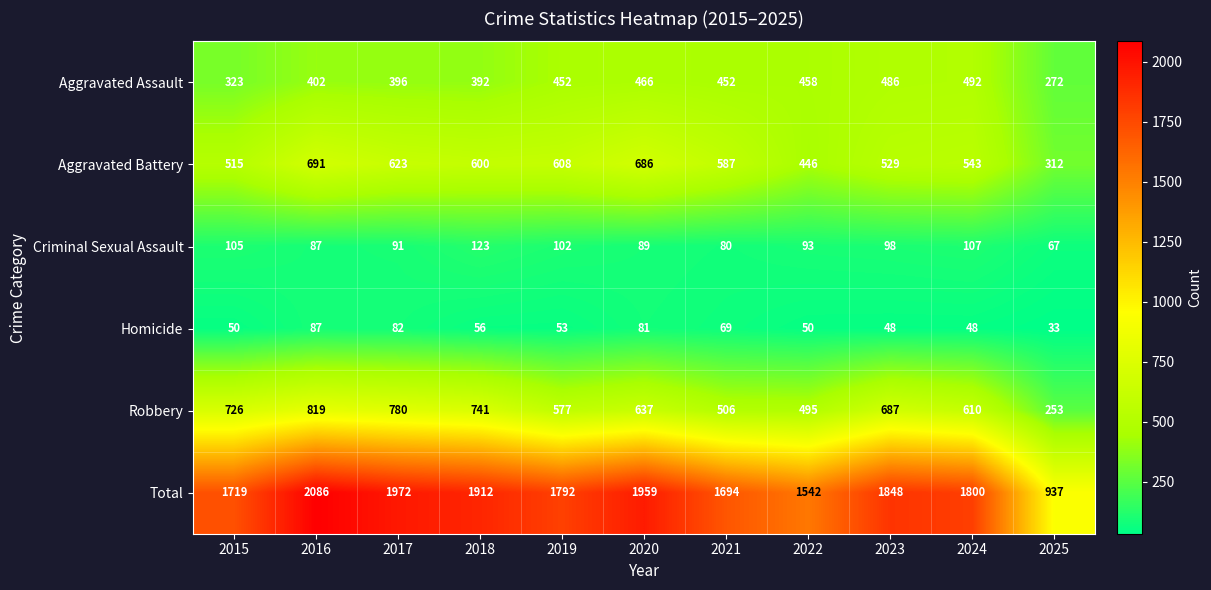

The value of Robbery at 2017 is 1048. True or false?

False